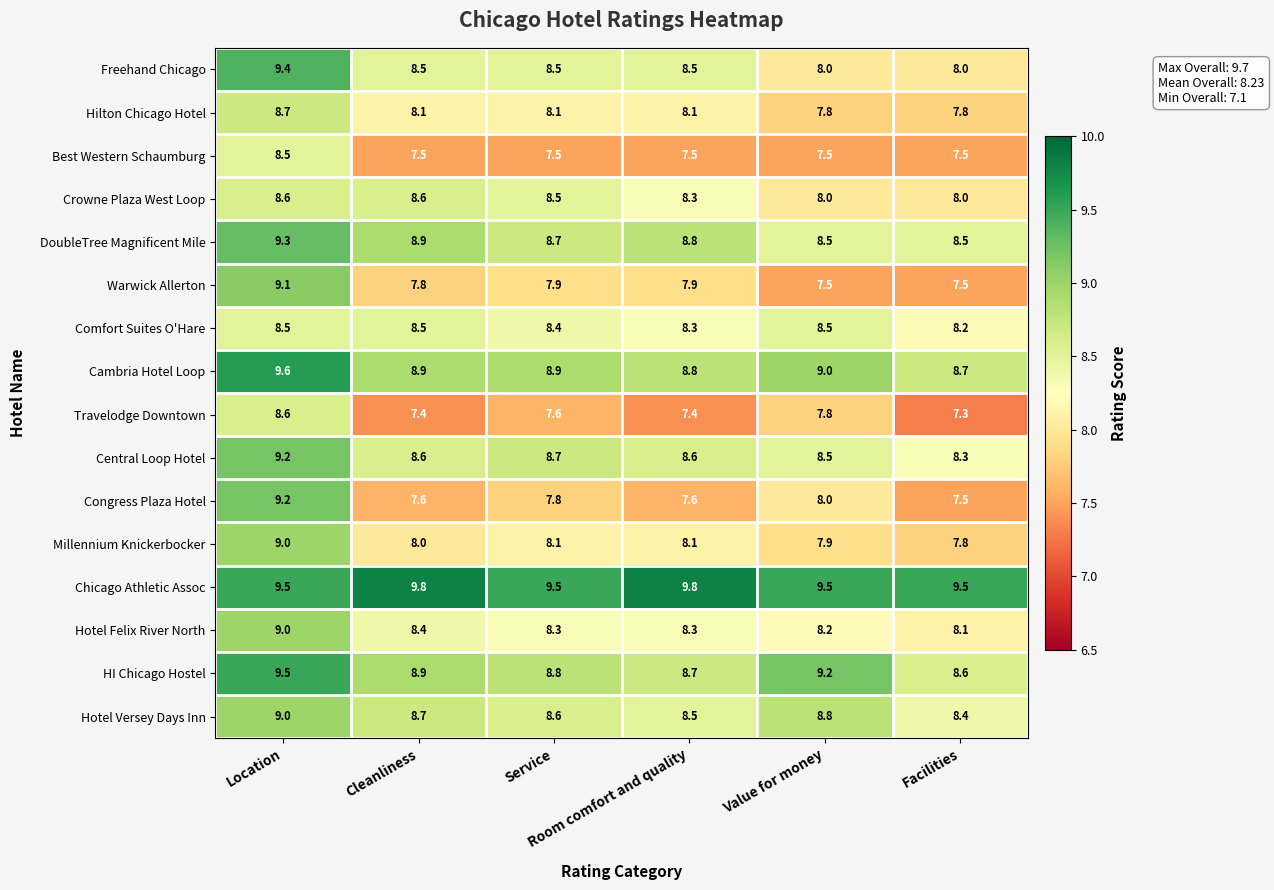

Which series has the largest range (max minus min)?

Congress Plaza Hotel